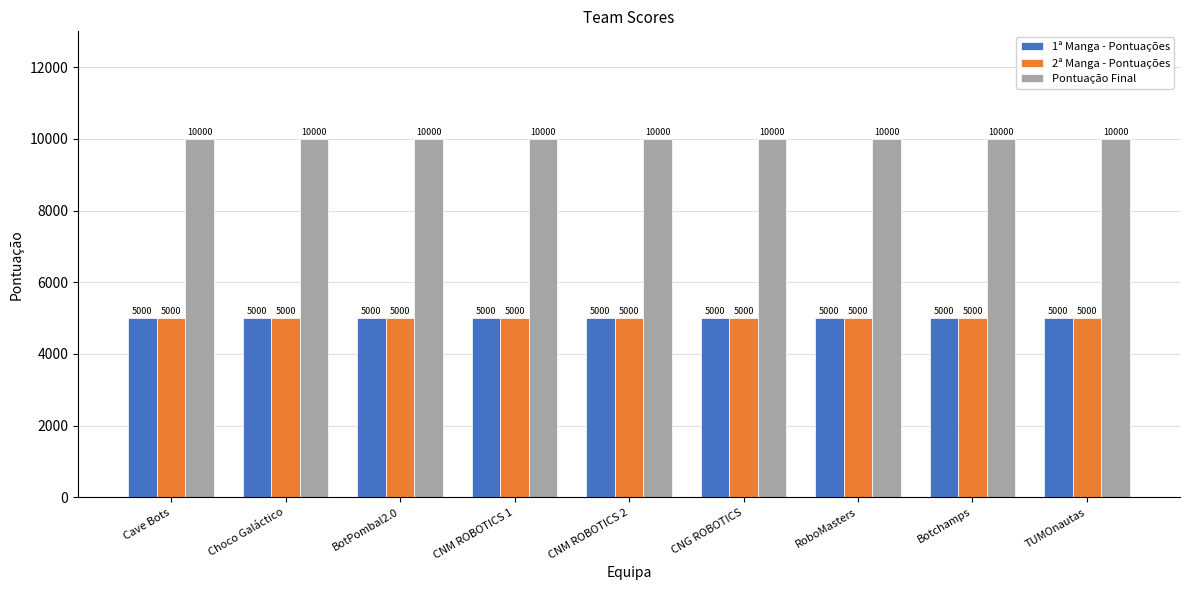

What is the spread (max minus min) of values at CNM ROBOTICS 2?

5000